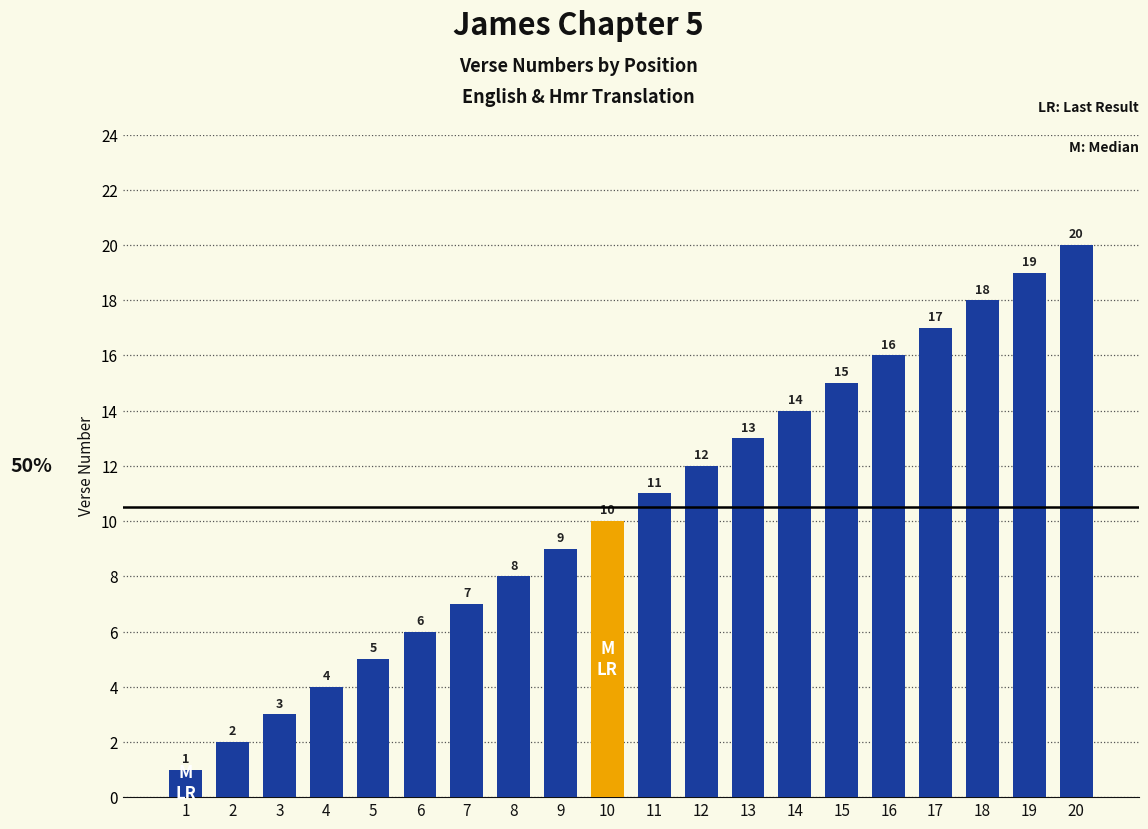

How many data points are less than 11?

10